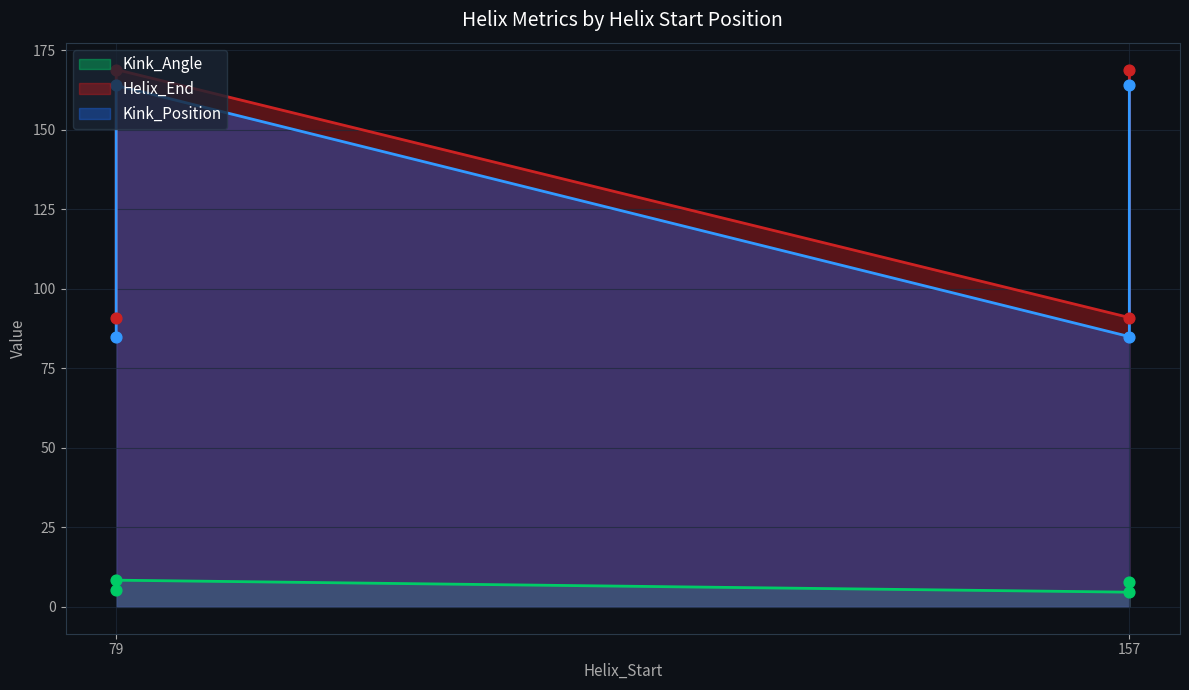

What is the total value across all series at 157?

180.6